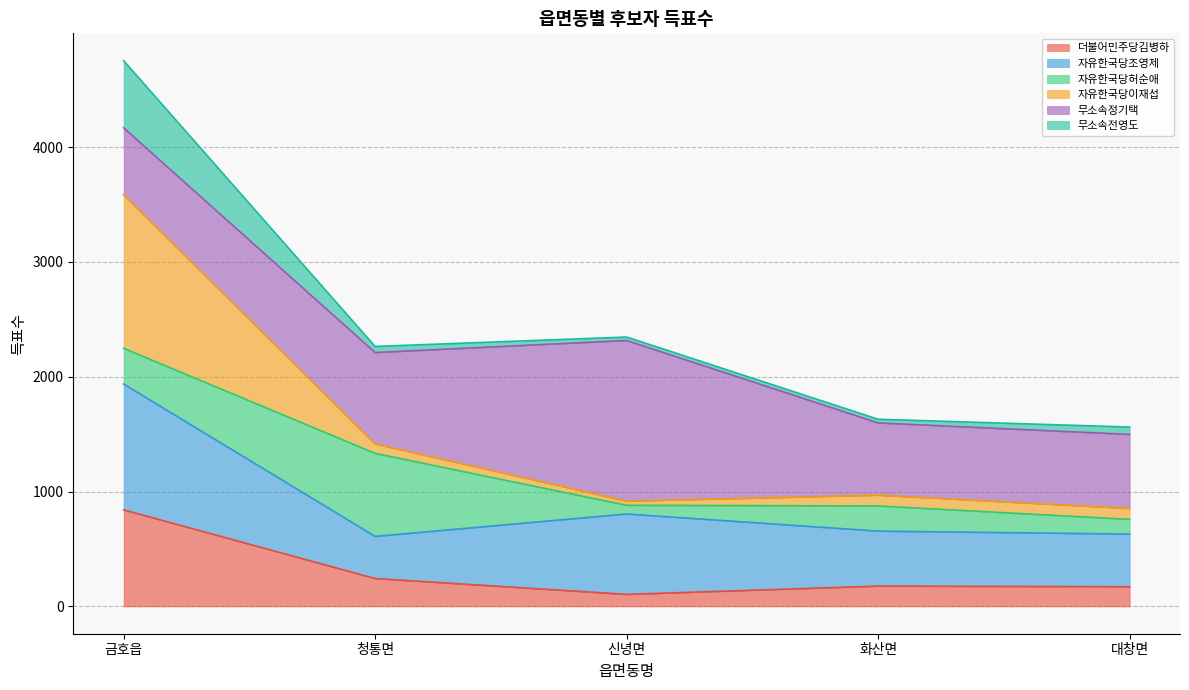

What is the difference between the maximum and minimum values in the 자유한국당이재섭 series?

1327